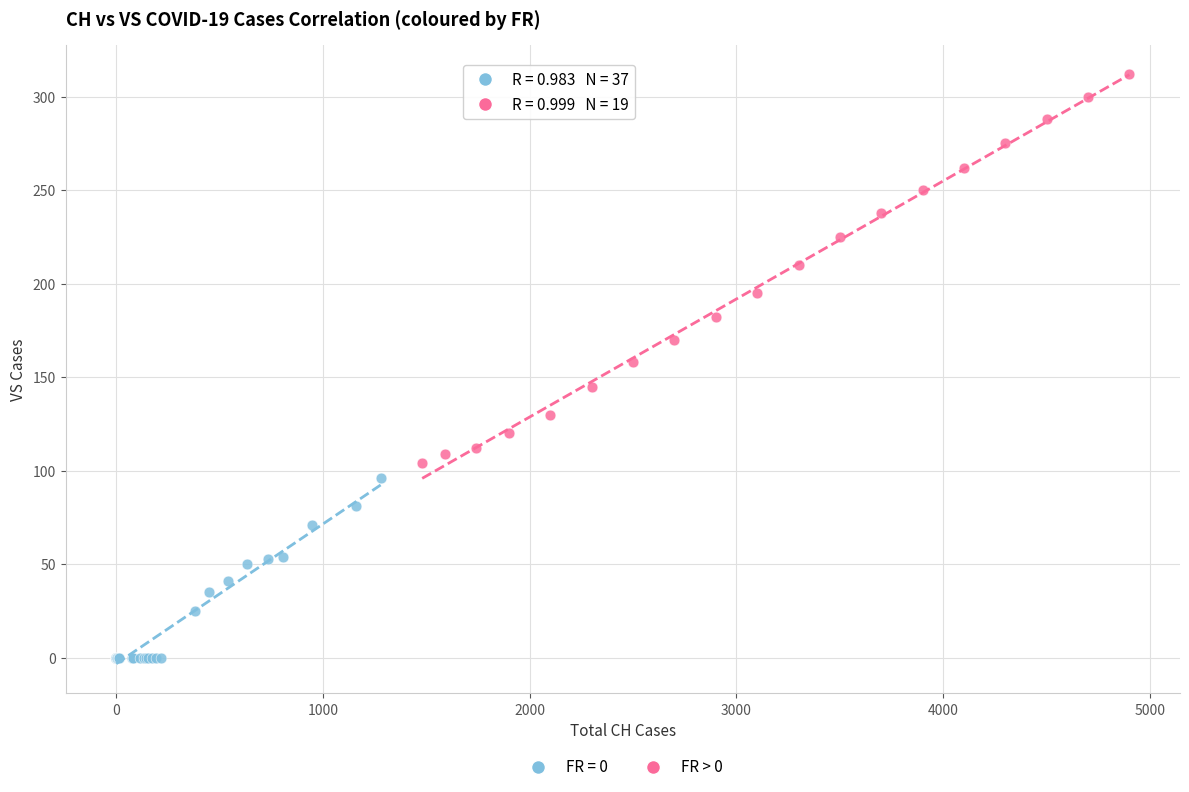

Which series contains the highest Y value?

FR > 0